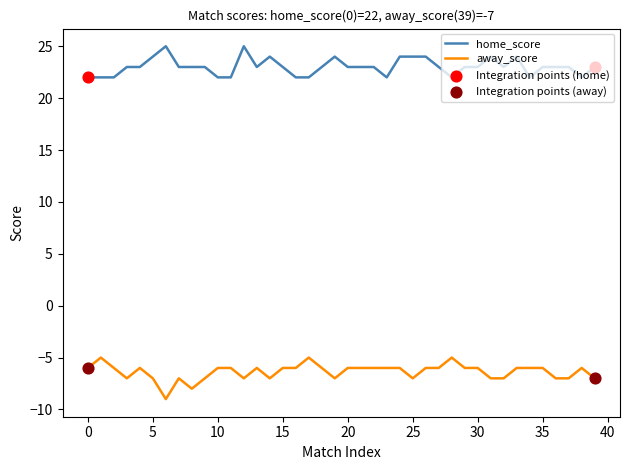

Which series has the largest total across all categories?

home_score